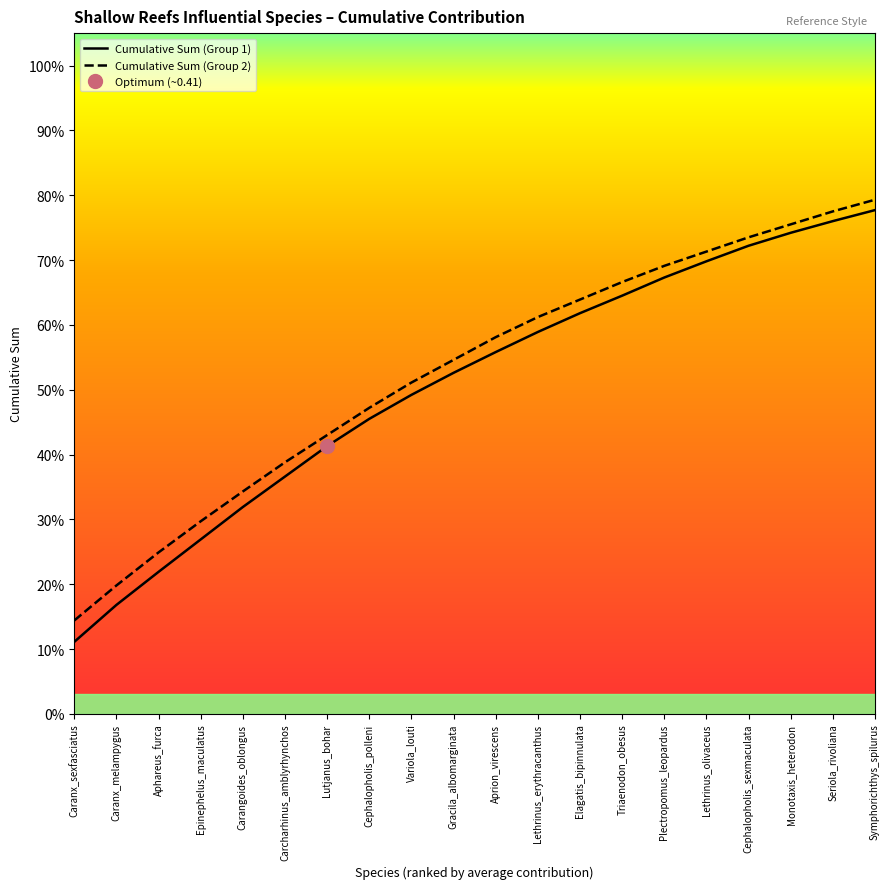

What is the value of the Cumulative Sum (Group 1) point at the 2nd from the left?

0.2